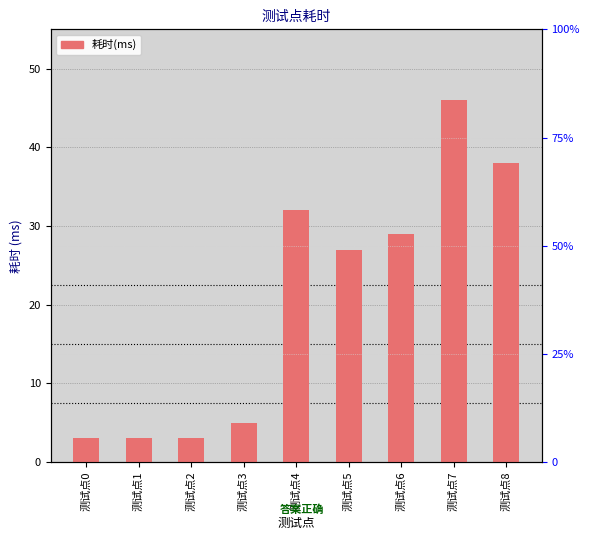

Reading left to right, what are all the values shown in this chart?

3	3	3	5	32	27	29	46	38